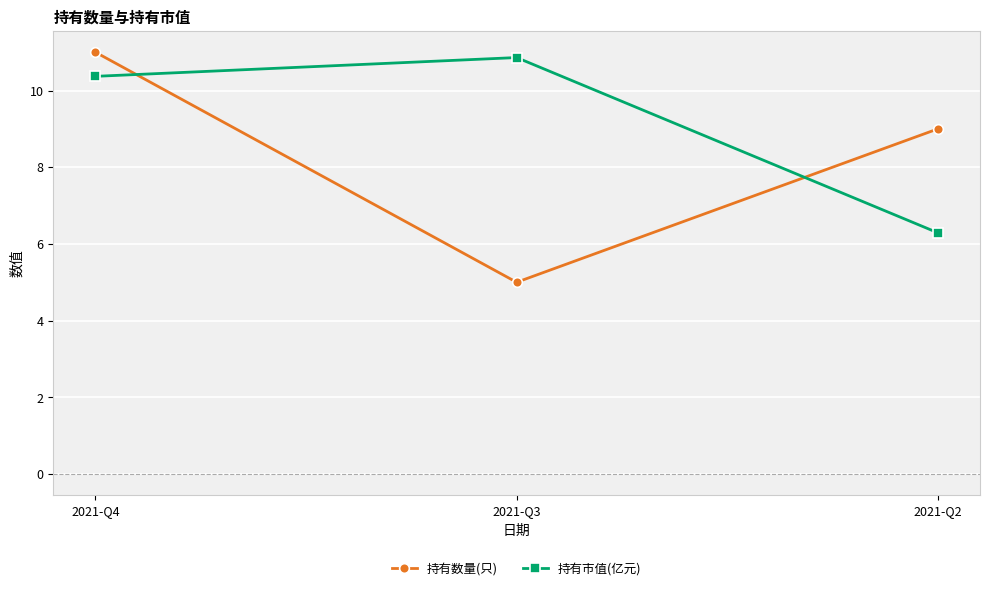

Where does the 持有市值(亿元) series first go above 10?

2021-Q4